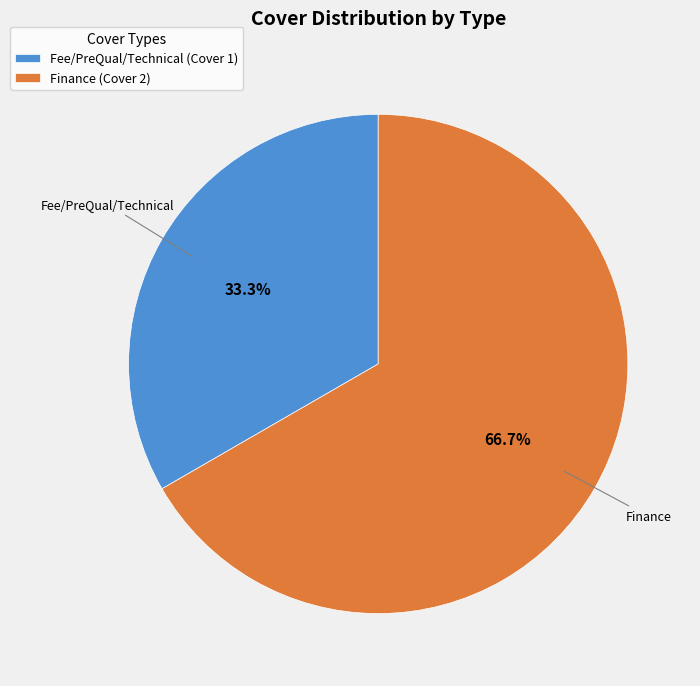

Which slice is the smallest?

Fee/PreQual/Technical